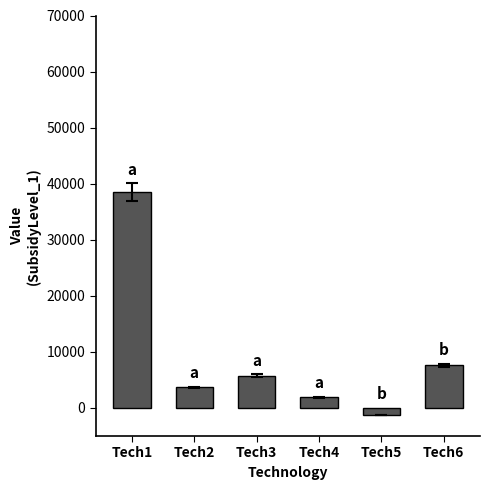

What is the change in value from Tech1 to Tech5?

-39728